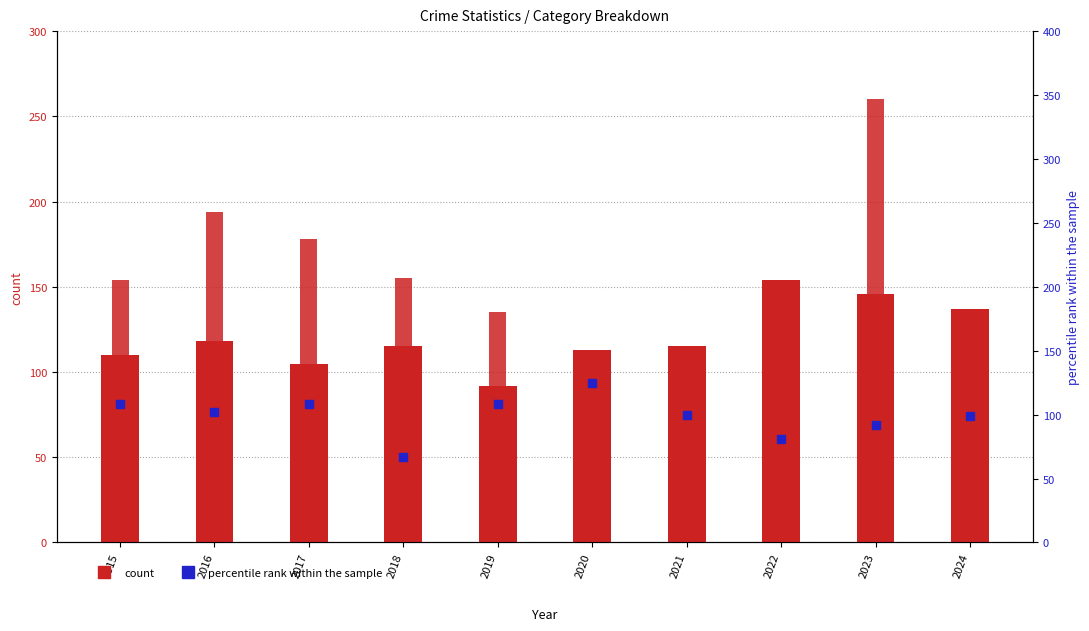

Which series has the widest spread of Y values?

Robbery